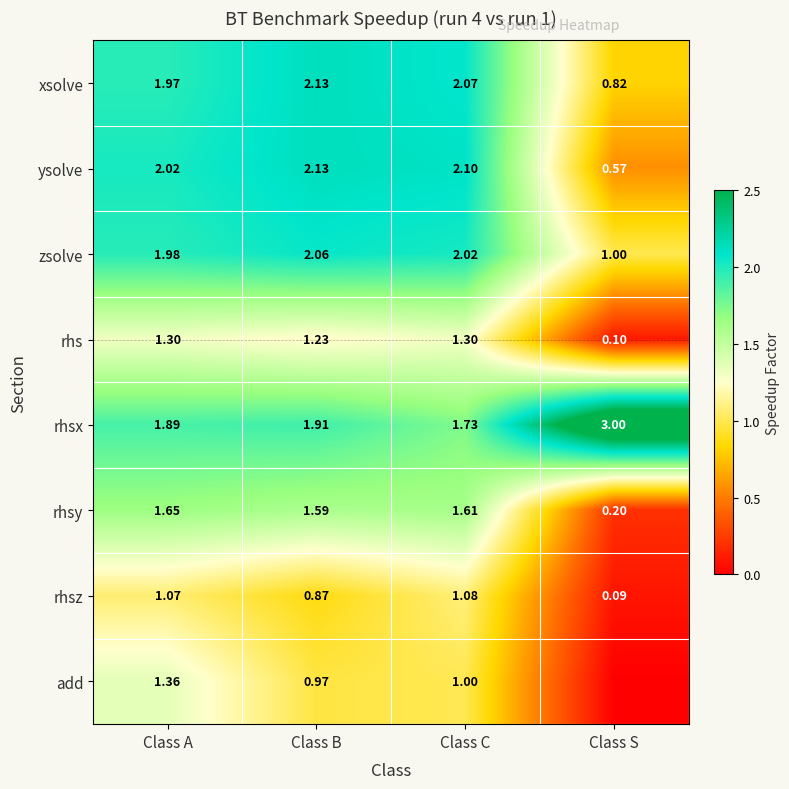

At which label does rhsx reach its peak?

Class S